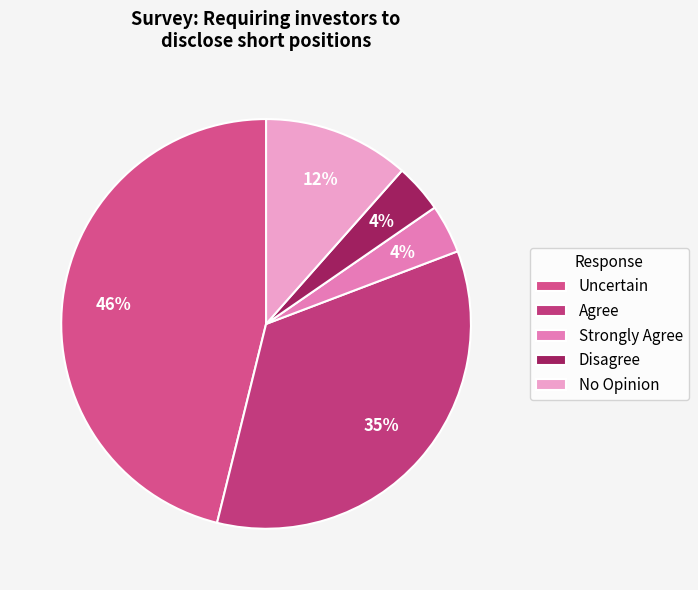

How many segments does this pie chart have?

5